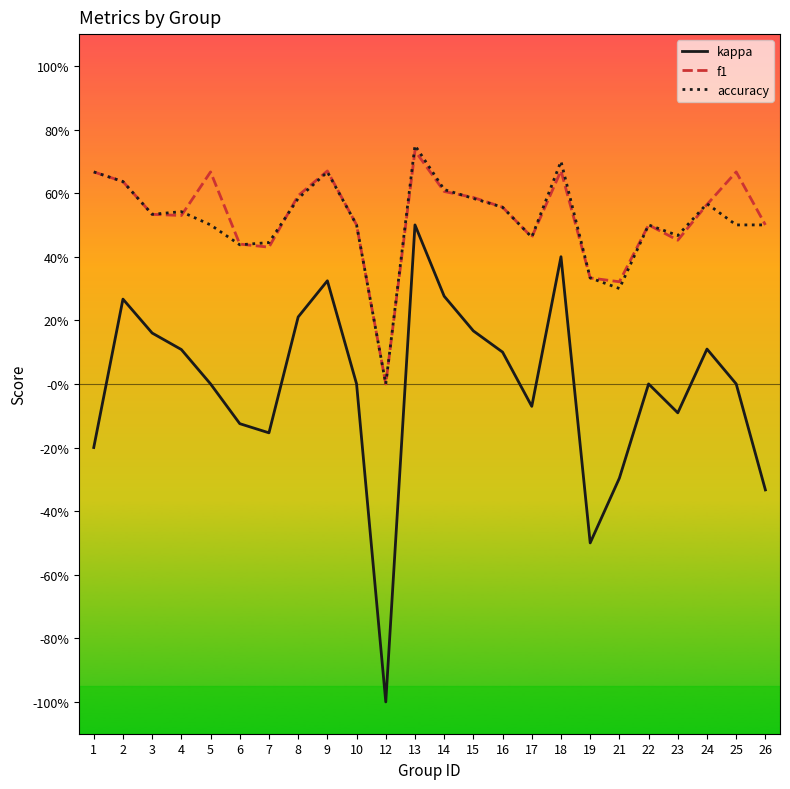

At which label does accuracy reach its peak?

13